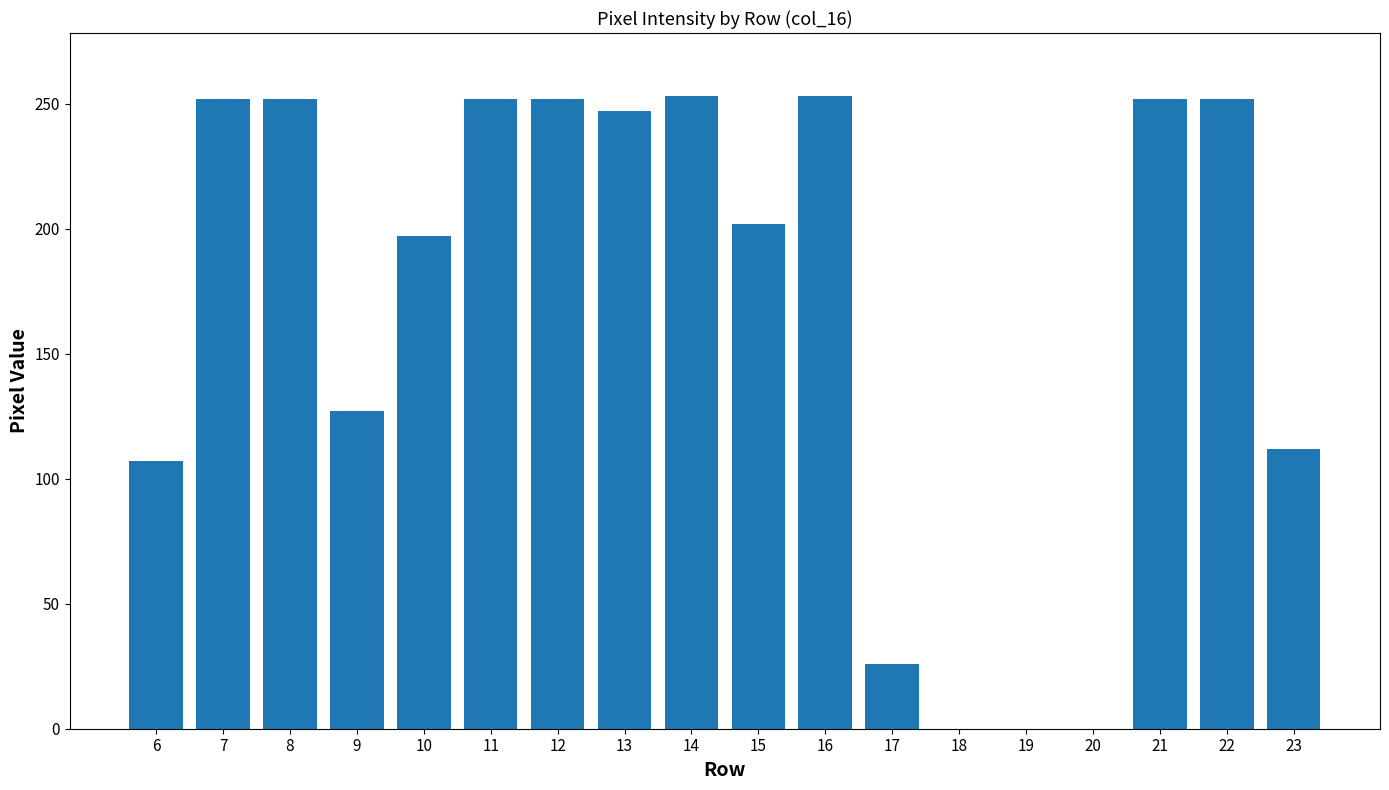

The value at 11 is 412. True or false?

False